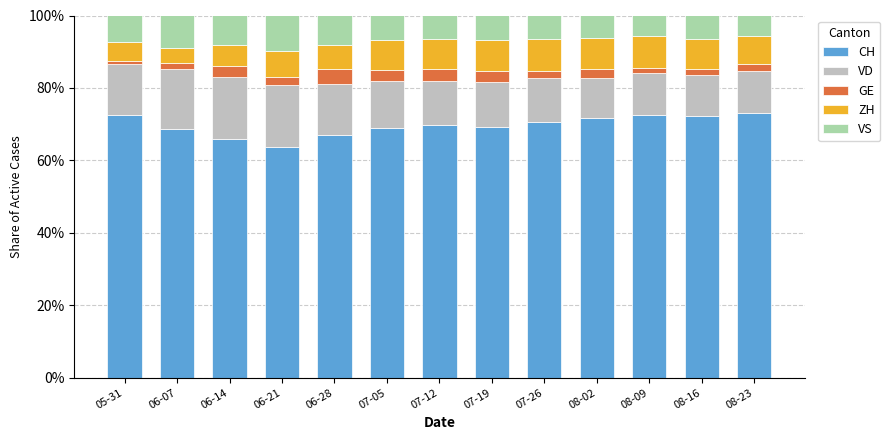

True or false: CH has a value of 66.0 at 06-14.

True